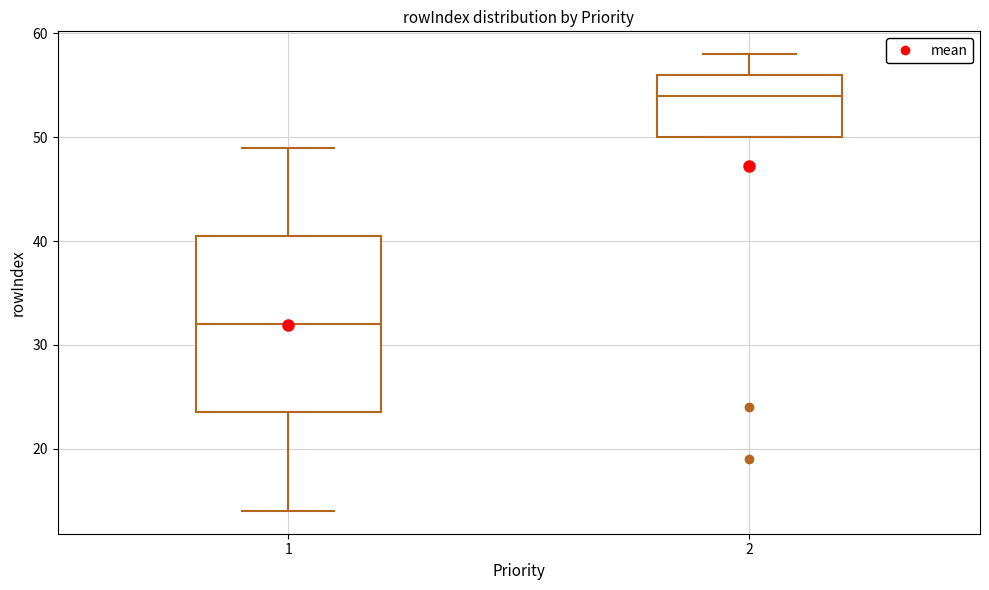

Where does the median line of the box at x = 2 sit on the y-axis? The values are not printed on the chart, so give them approximately, as read against the axis.

54